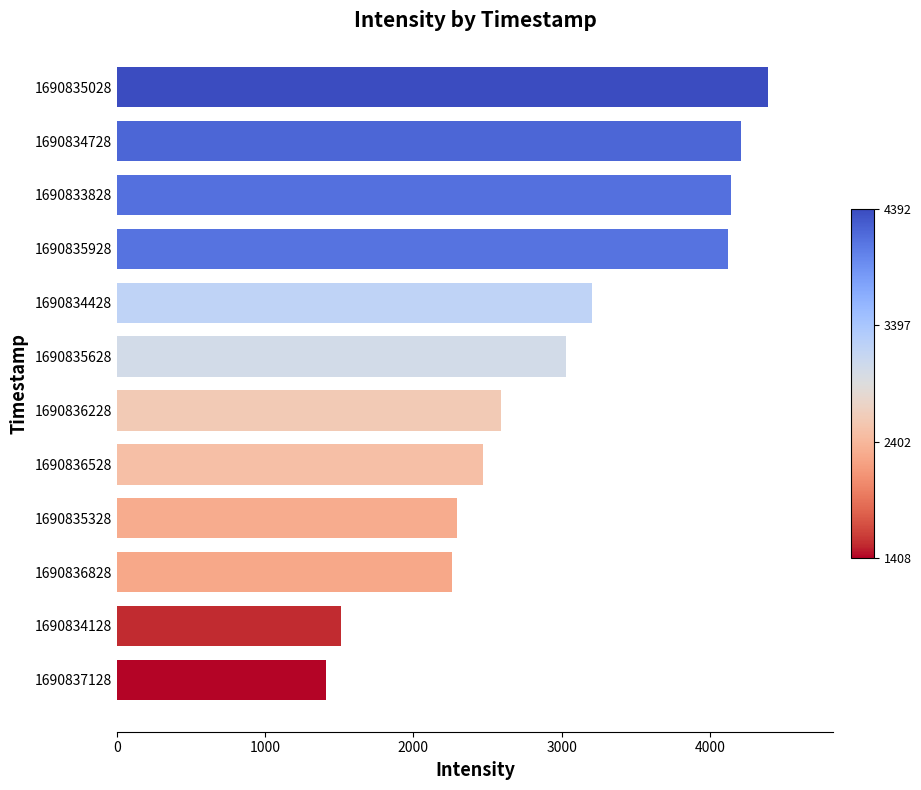

How many values are below 3026?

6